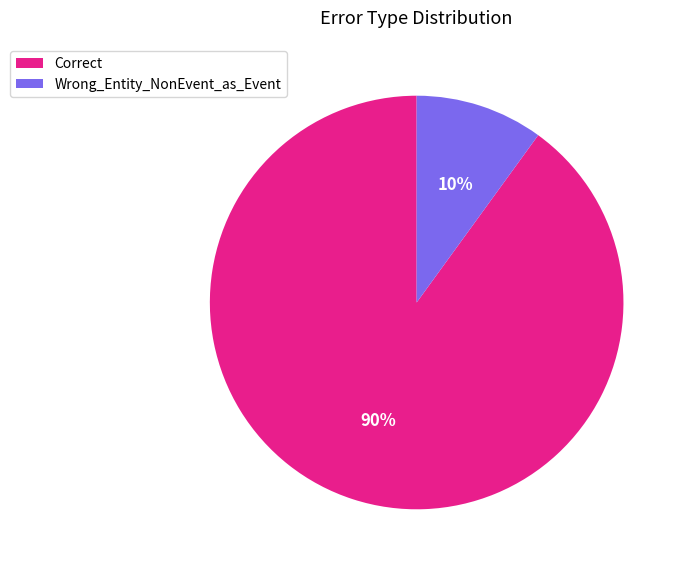

Rank the categories by value from highest to lowest.

Correct, Wrong_Entity_NonEvent_as_Event